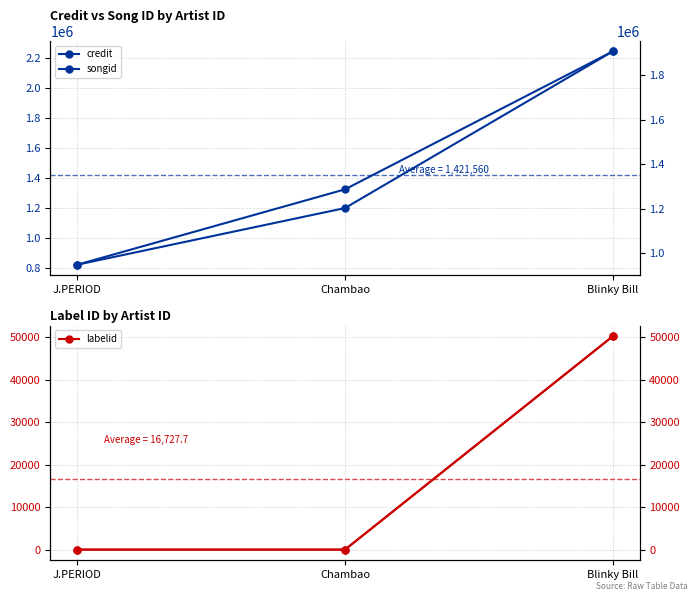

What is the maximum value shown in the chart?

2246586